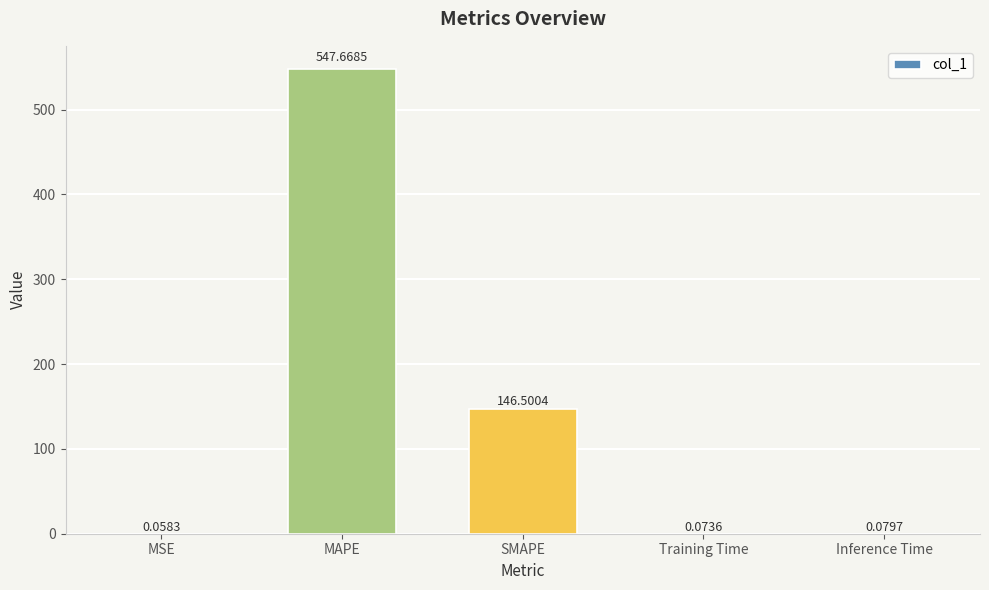

Between MAPE and SMAPE, which is larger?

MAPE